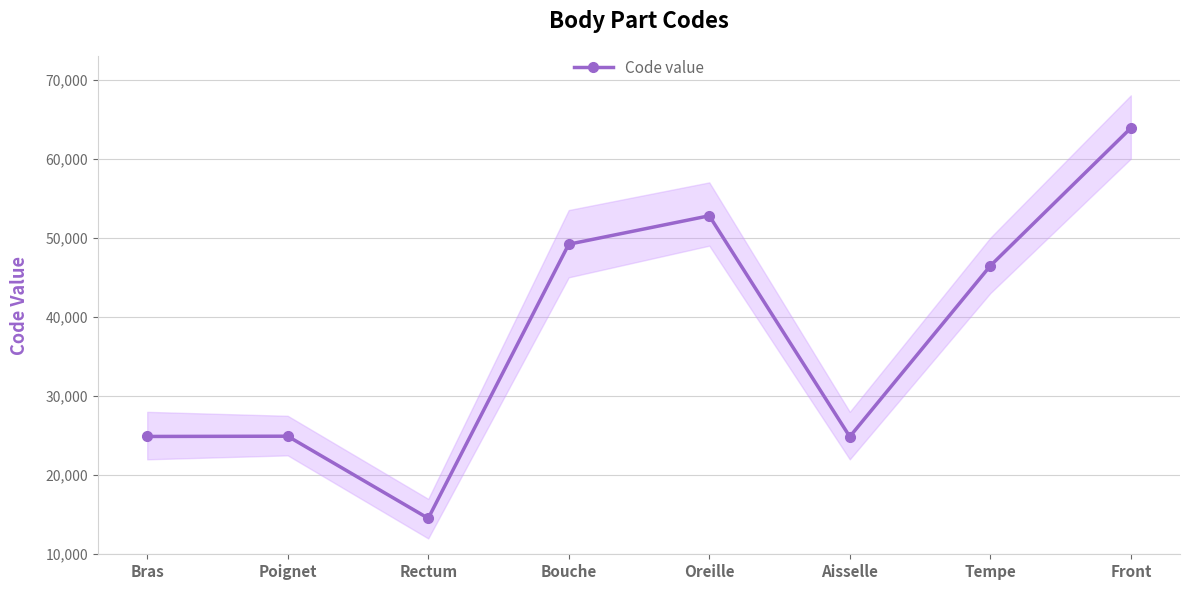

Count the number of values greater than 46450.

3